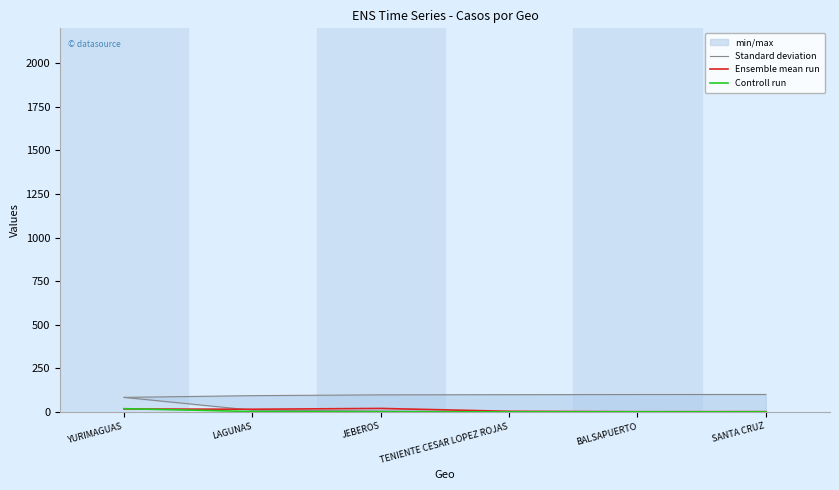

Which label corresponds to the largest value in the chart?

SANTA CRUZ